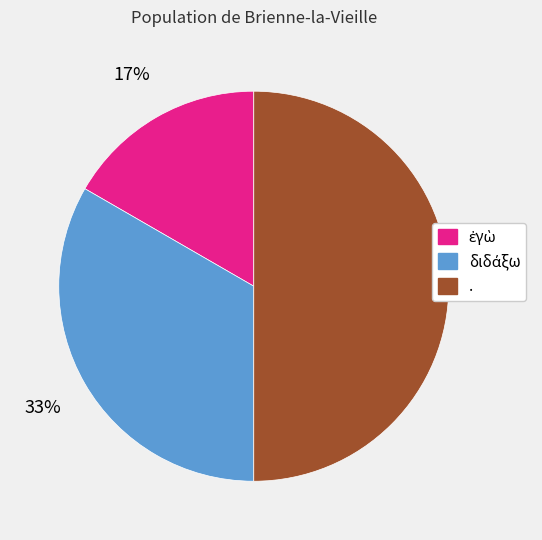

To the nearest percent, what is the average slice percentage?

33%